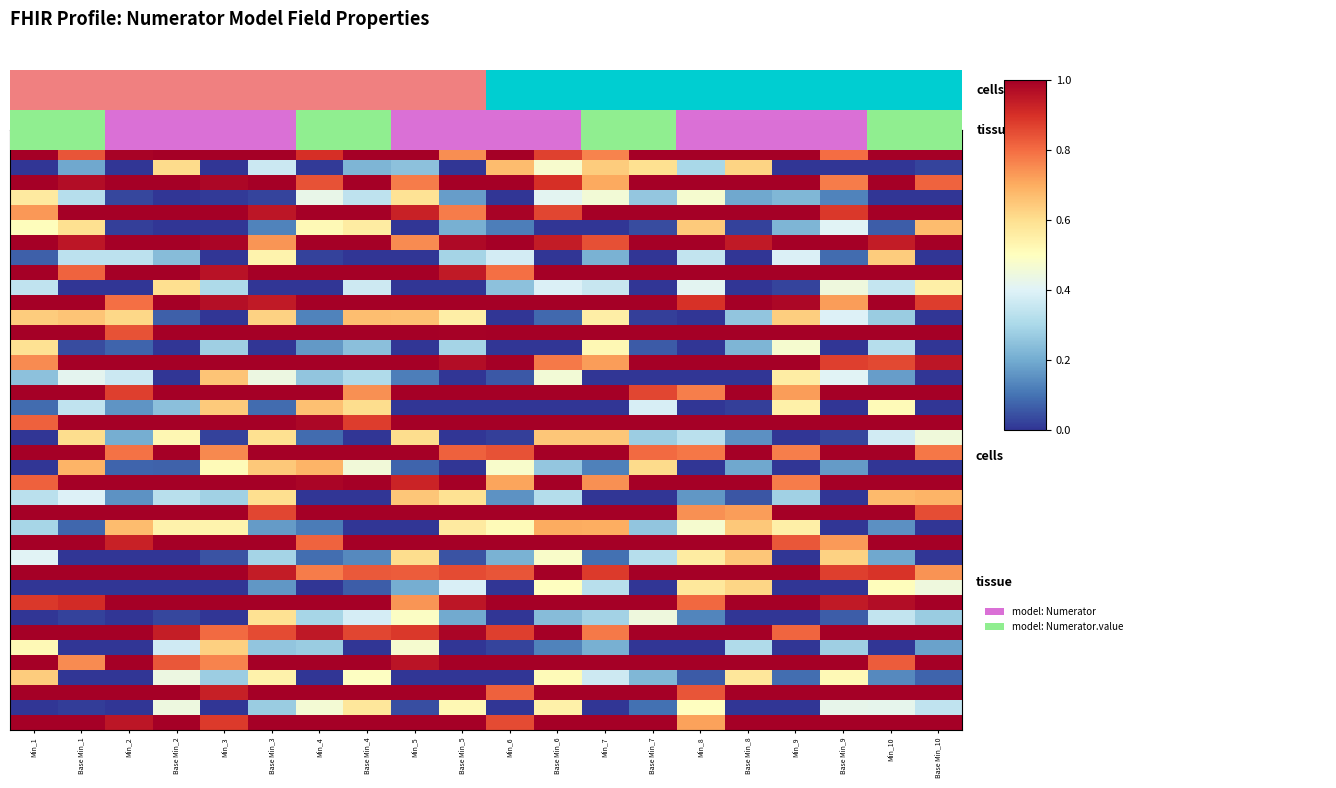

What is the total value across all series at Min_2?

22.3